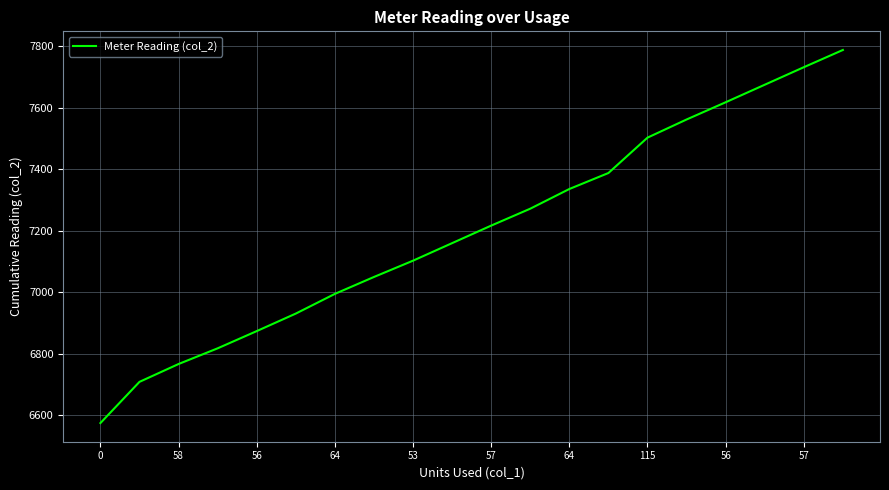

Reading left to right, list all the values displayed in this chart.

6575	6709	6767	6818	6874	6931	6995	7050	7103	7160	7217	7272	7336	7388	7503	7562	7618	7675	7732	7788